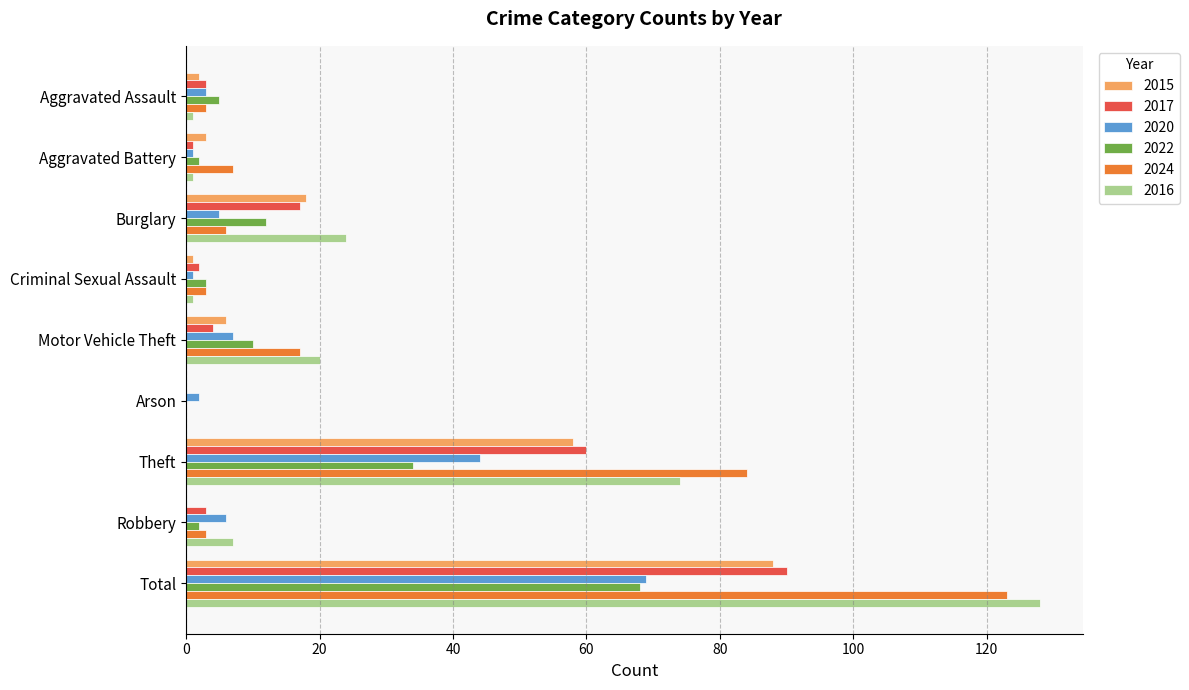

What is the sum of all 2016 values?

256